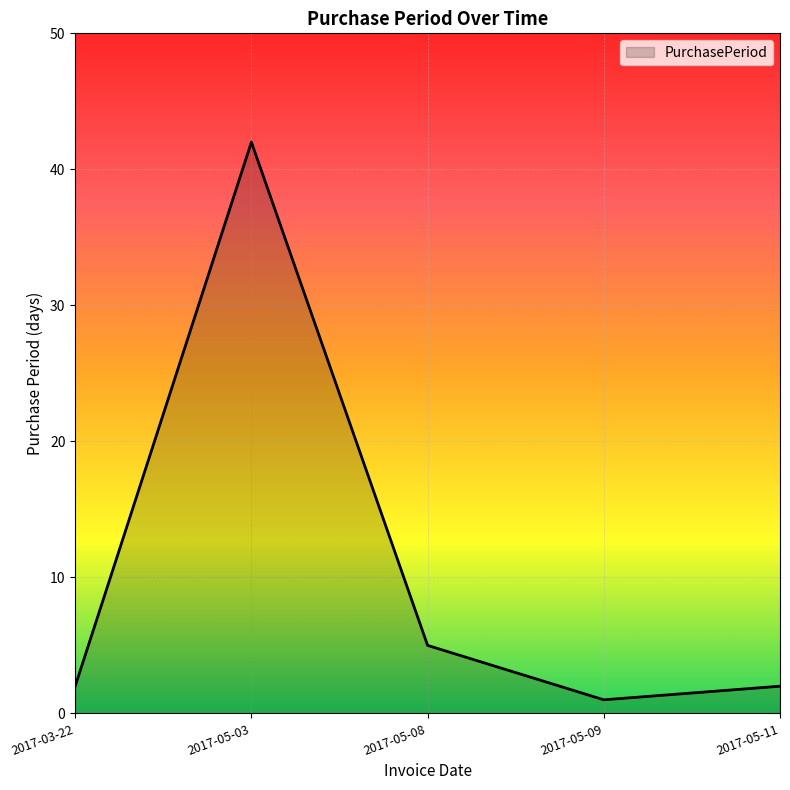

What position from the left is 2017-05-08?

3